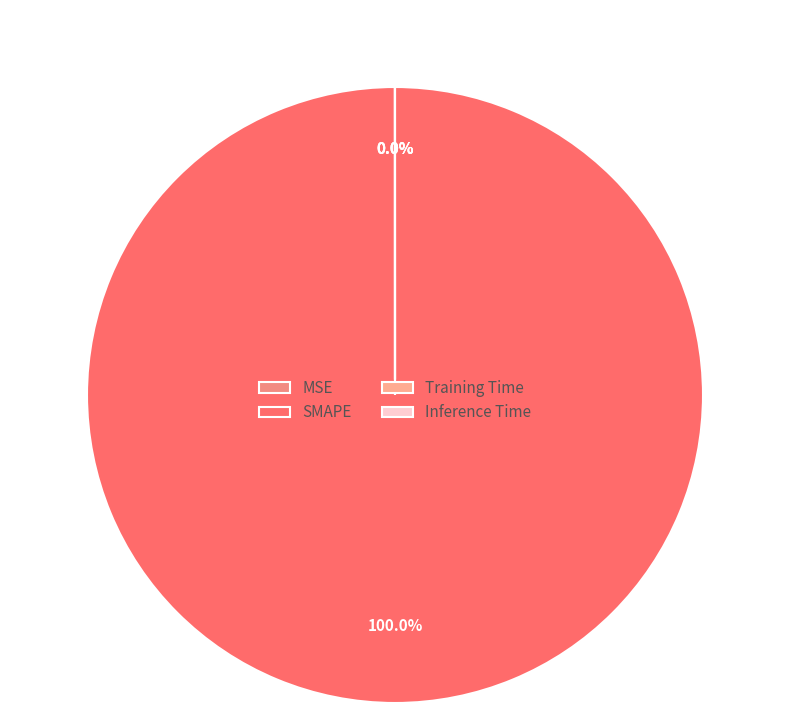

Which category has the biggest portion of the pie?

SMAPE